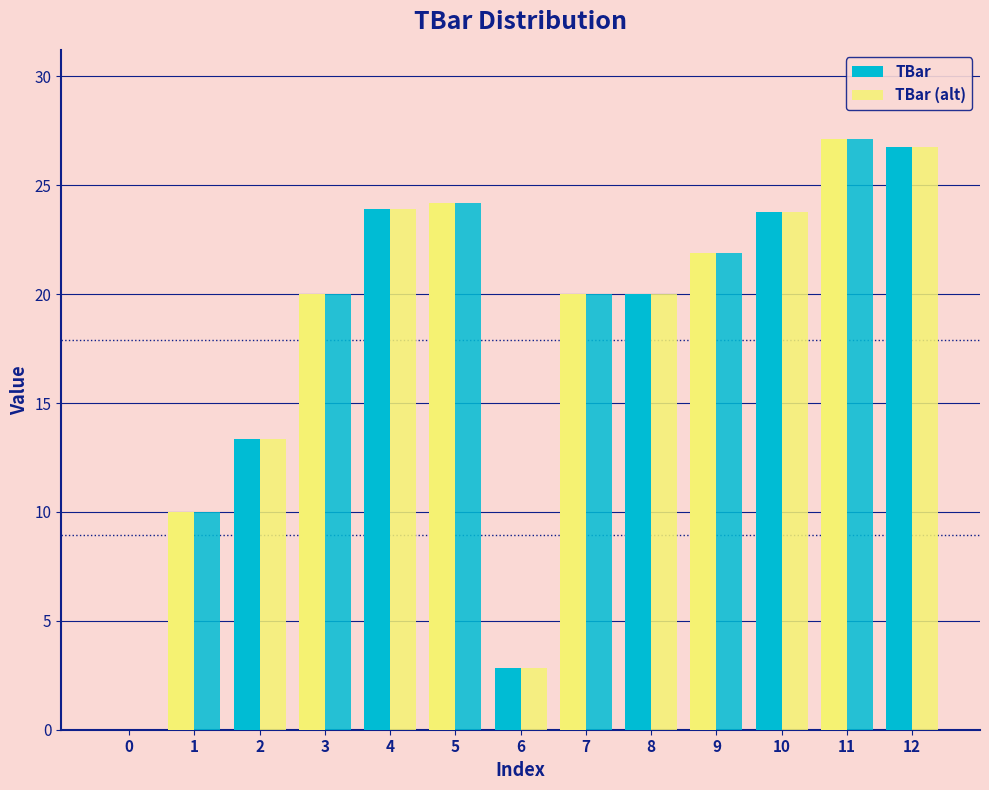

How many groups of bars are there?

13